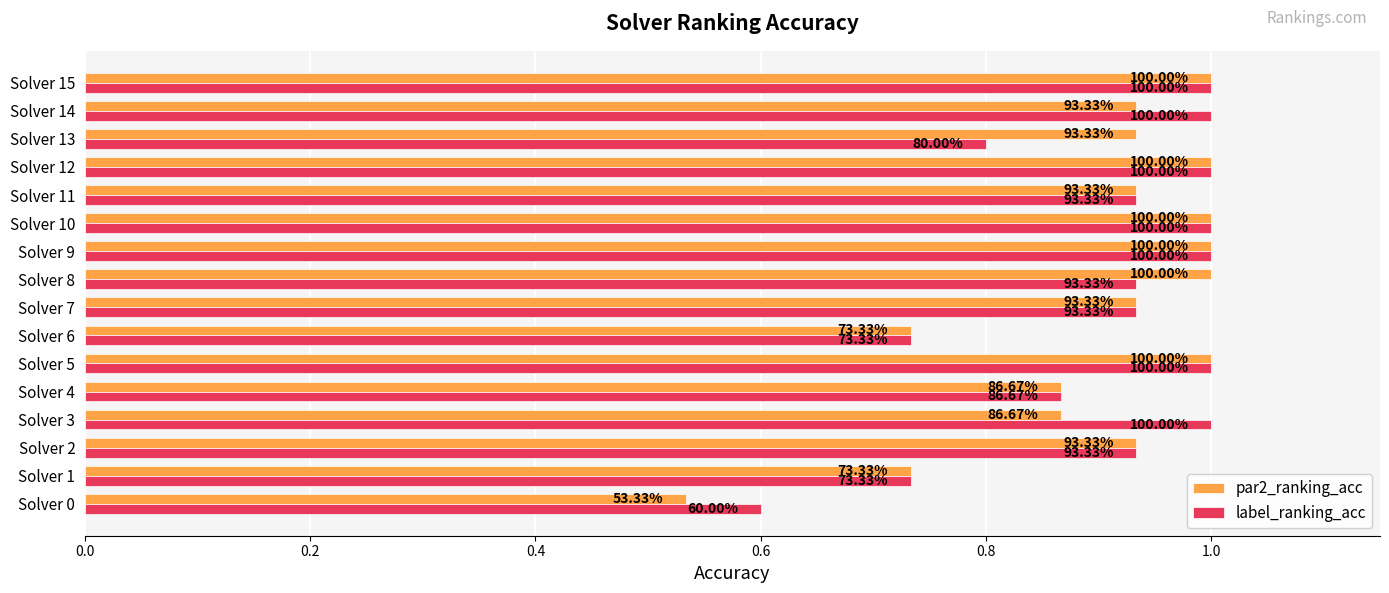

What are all the series names shown in the legend?

par2_ranking_acc, label_ranking_acc